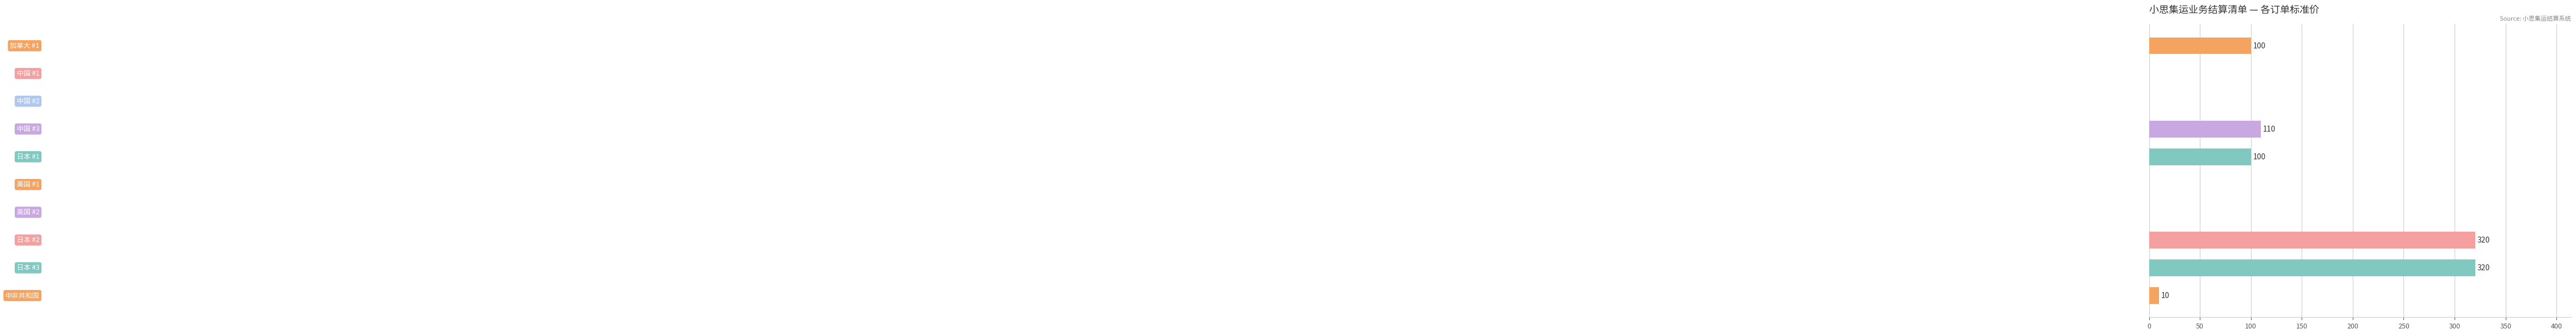

What is the sum of all values?

960